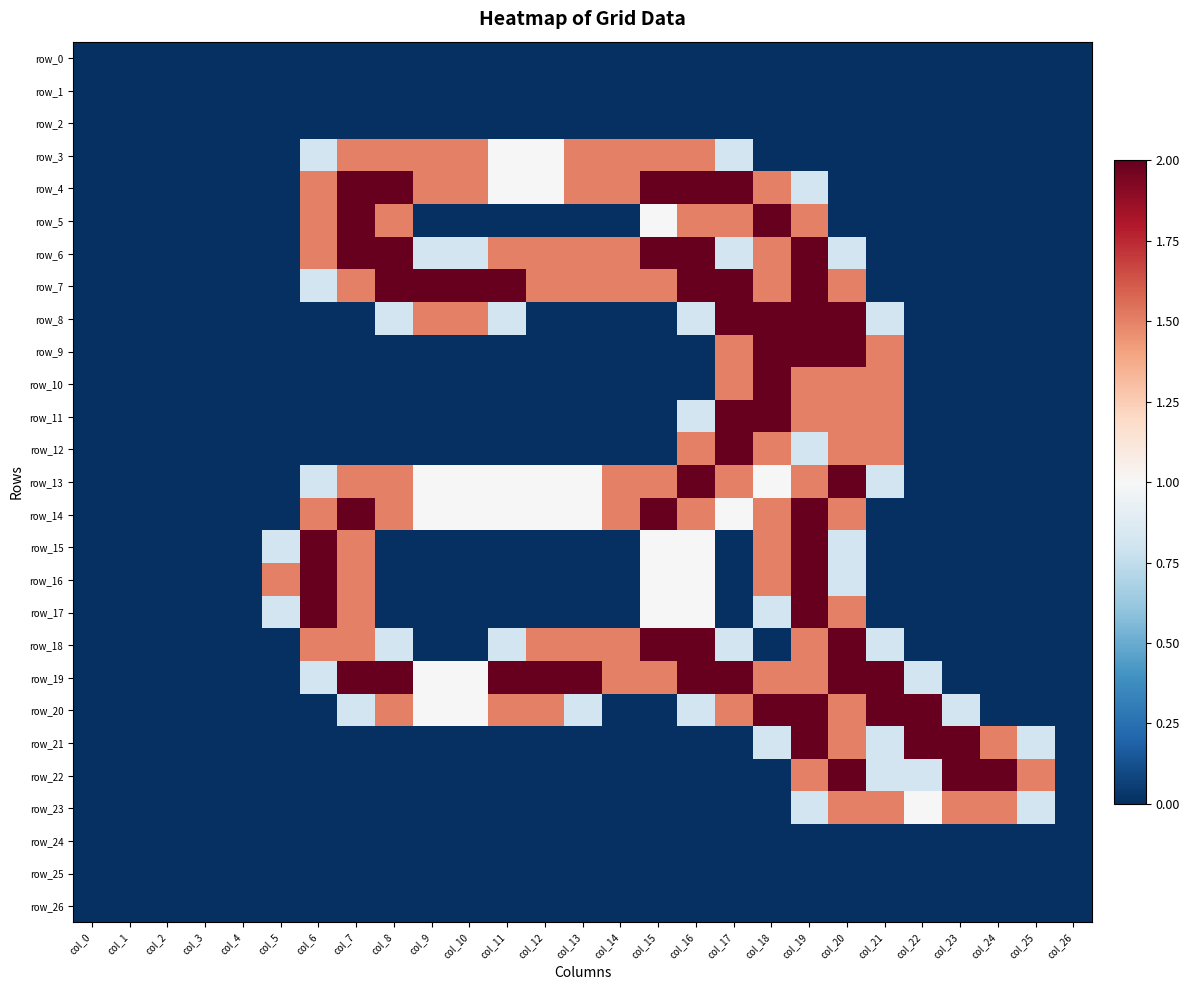

True or false: row_20 has a value of 0.8 at col_13.

True